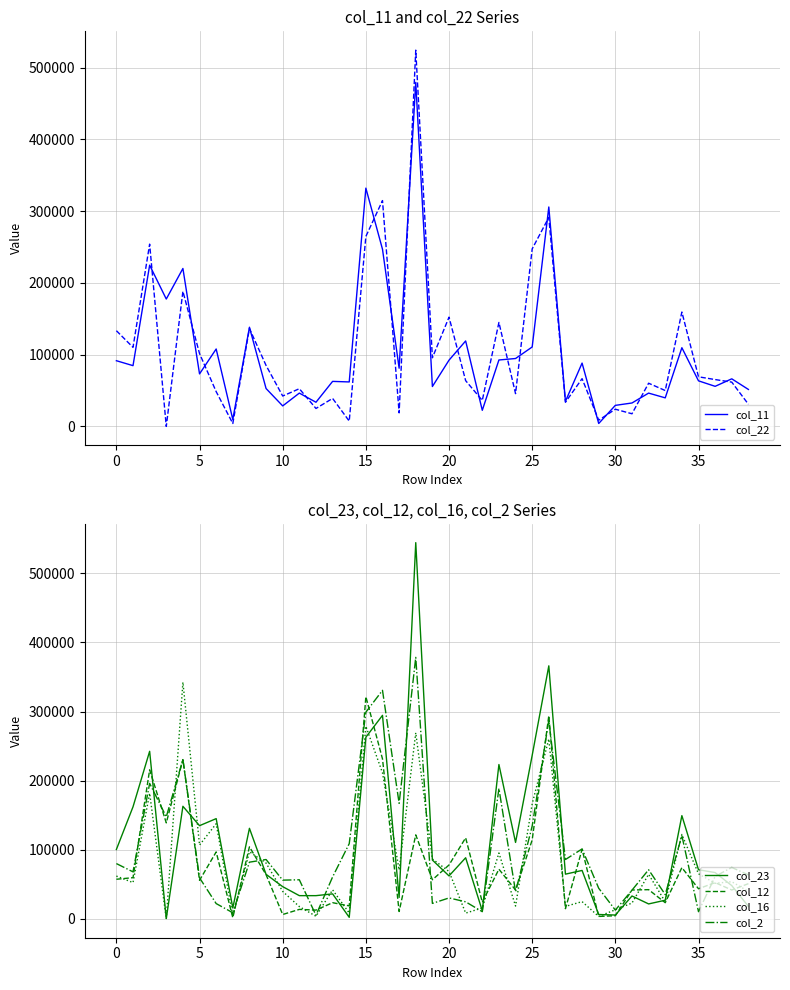

Does the chart display data point markers on the line(s)?

No